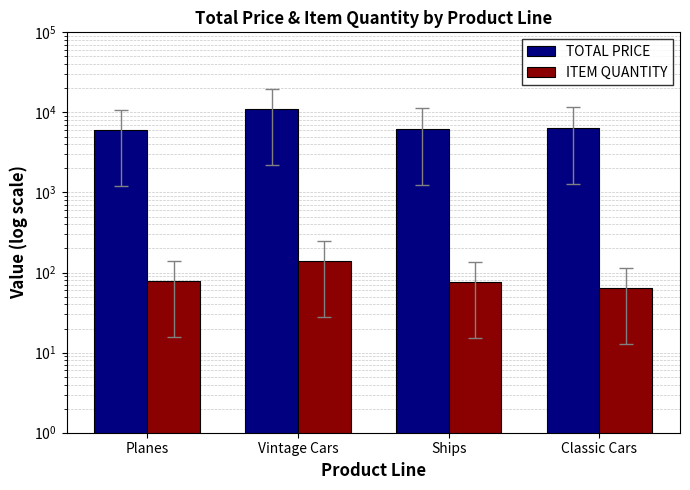

How many bars are there in each group?

2